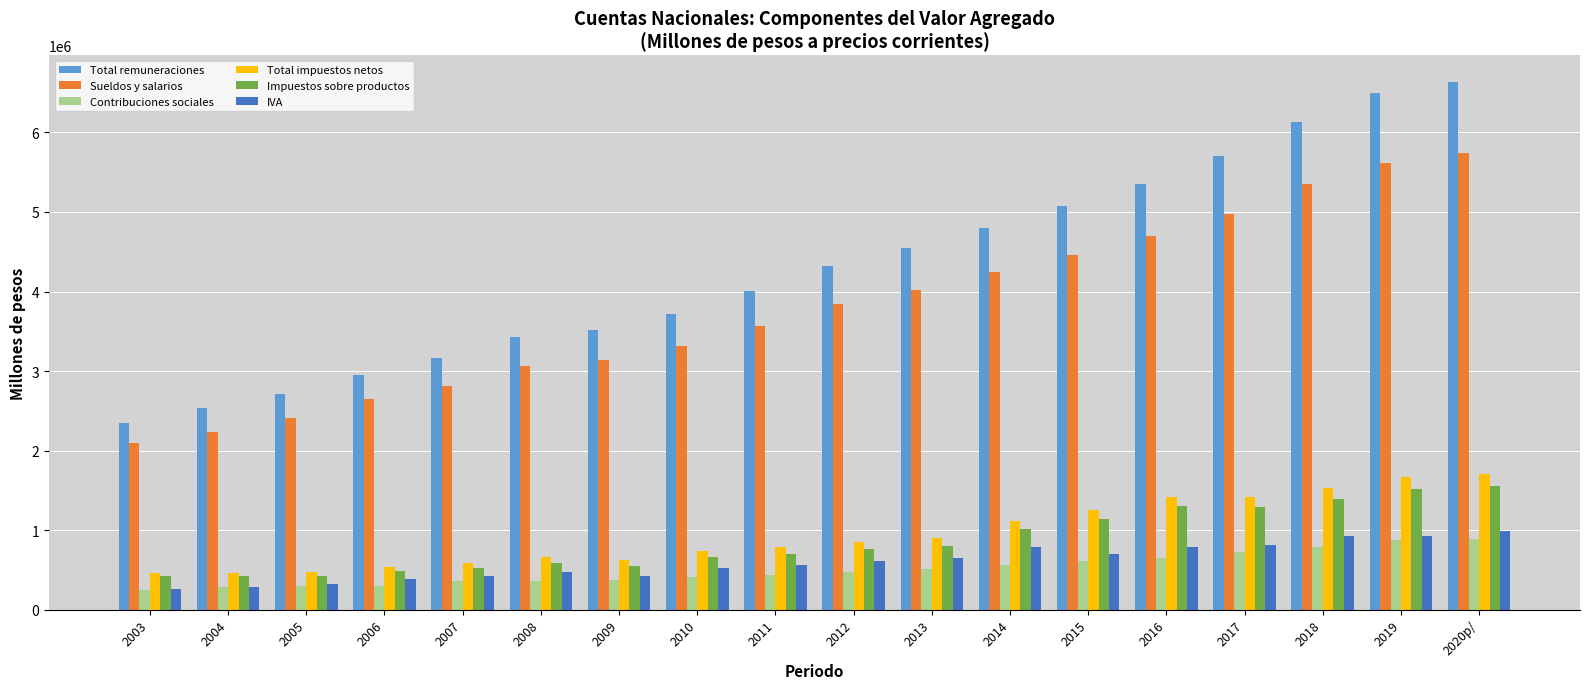

What is the label of the 10th bar from the left?

2012